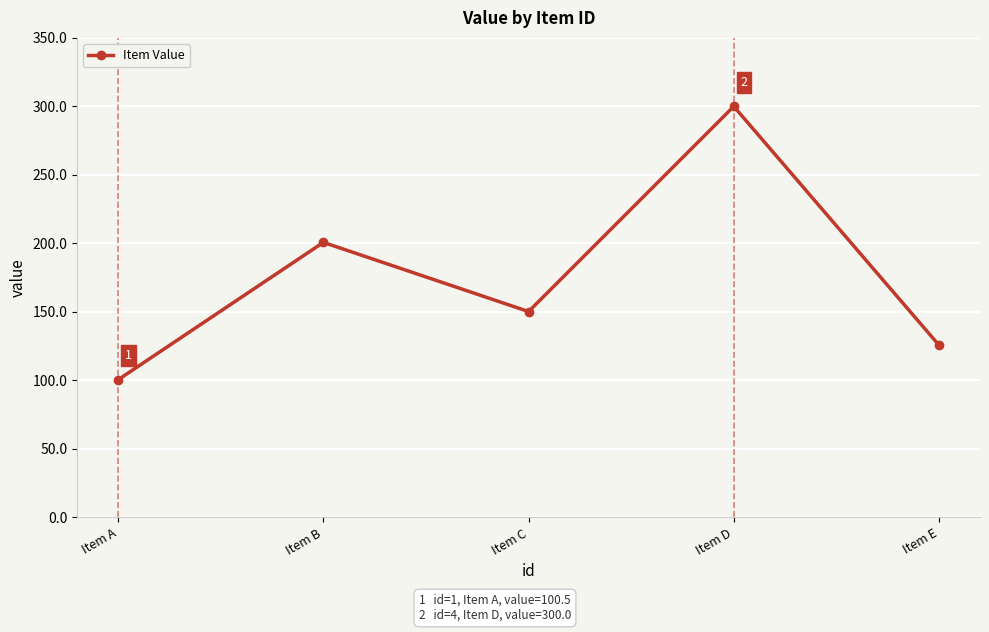

How many interior local valleys (lower than both neighbors) does the data have?

1